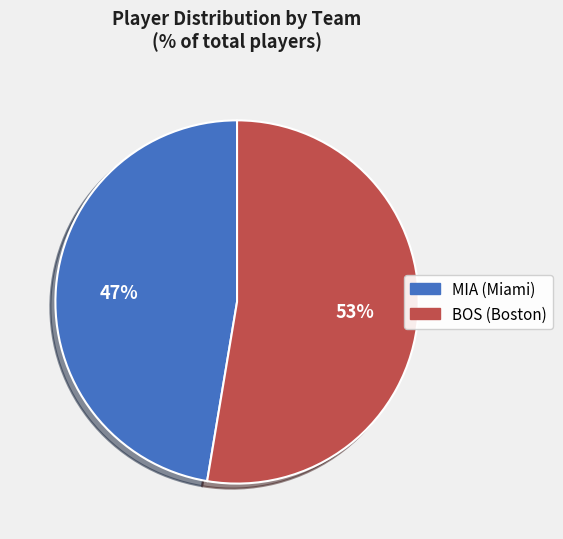

Rank the categories by value from lowest to highest.

MIA, BOS